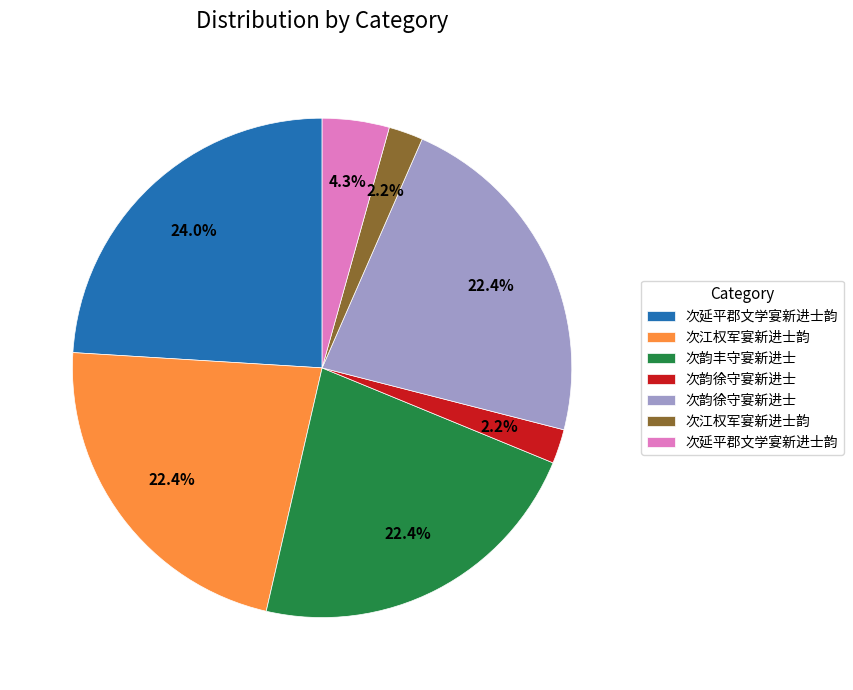

Does any single category account for the majority?

No